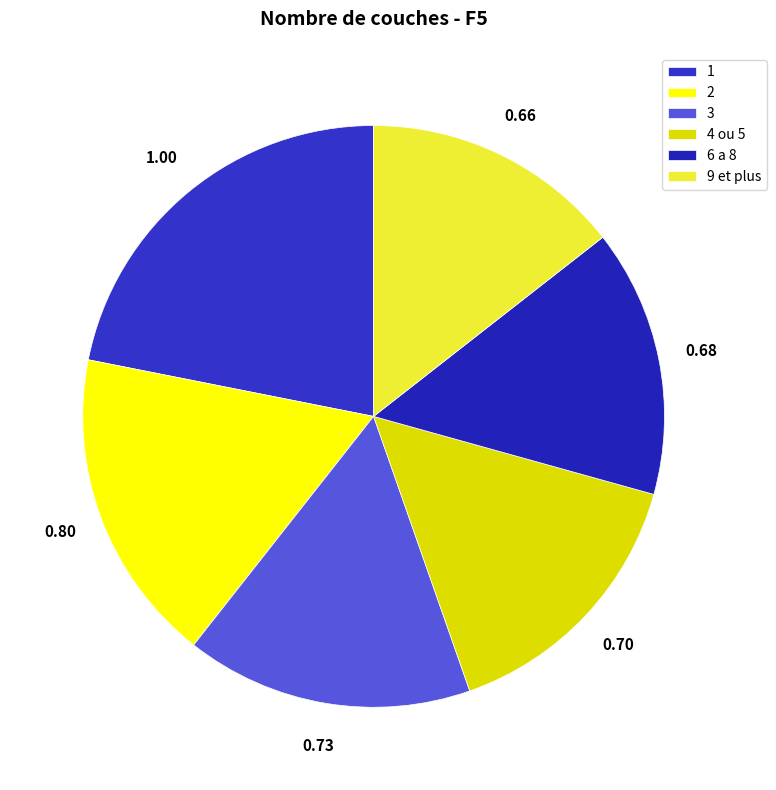

How many slices are in this pie chart?

6